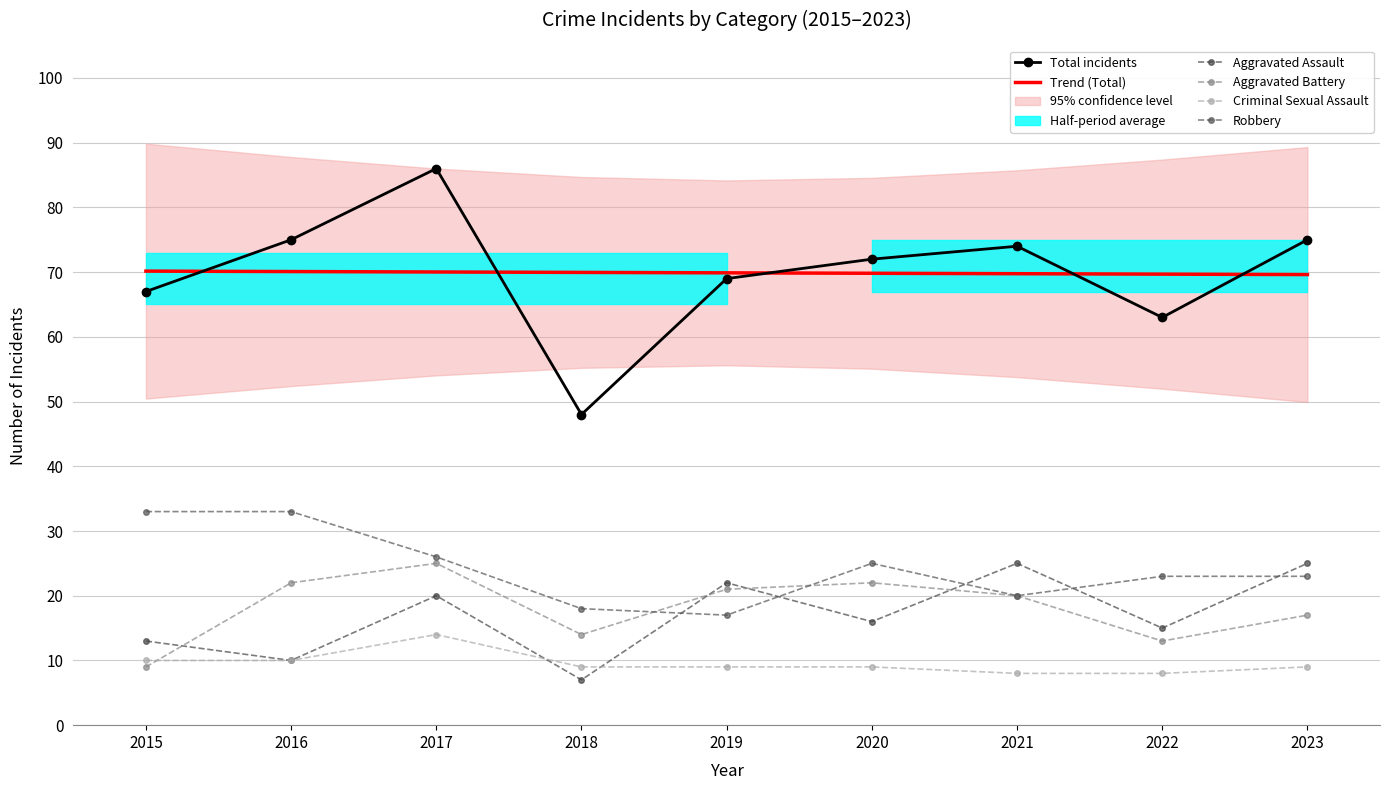

Between 2020 and 2023, which is larger?

2023